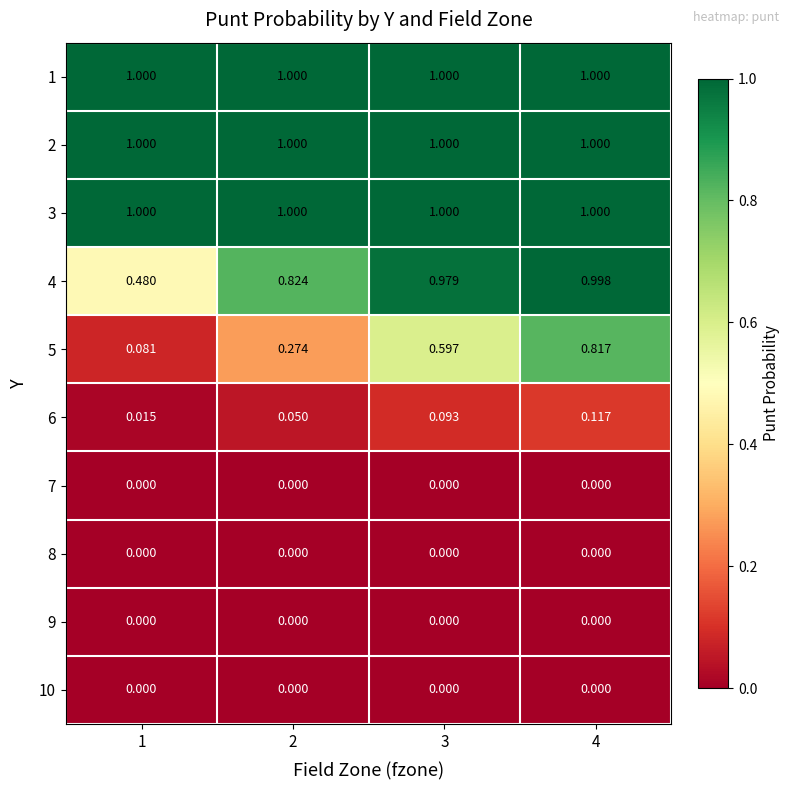

Between 3 and 4, which series saw the biggest shift?

5